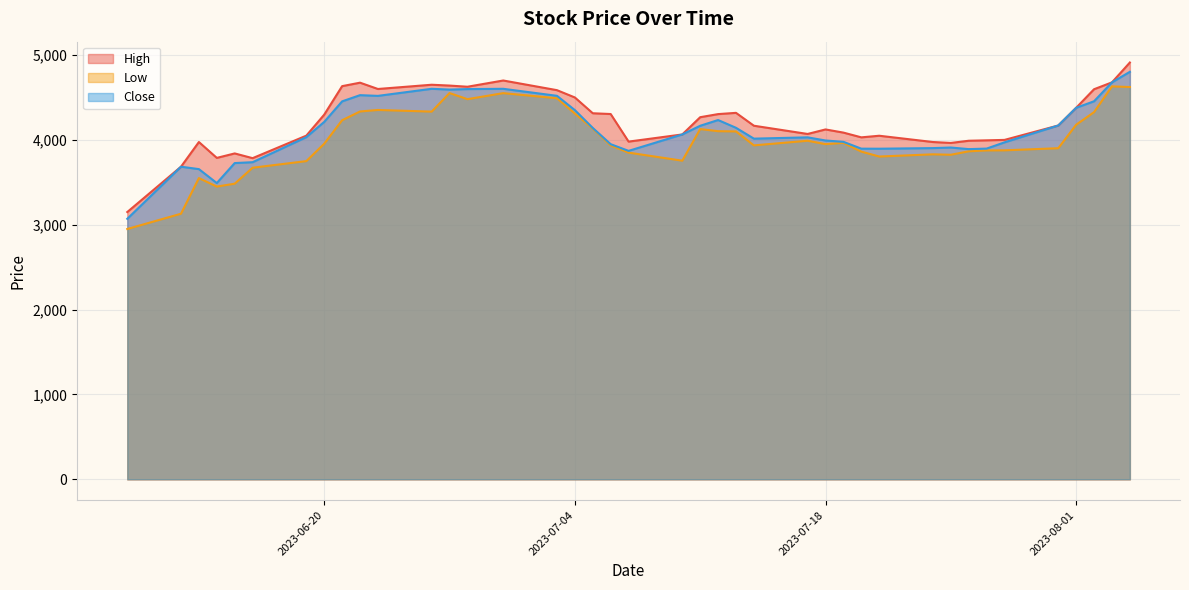

What is the difference between the highest and lowest values at 2023-06-20?

342.6